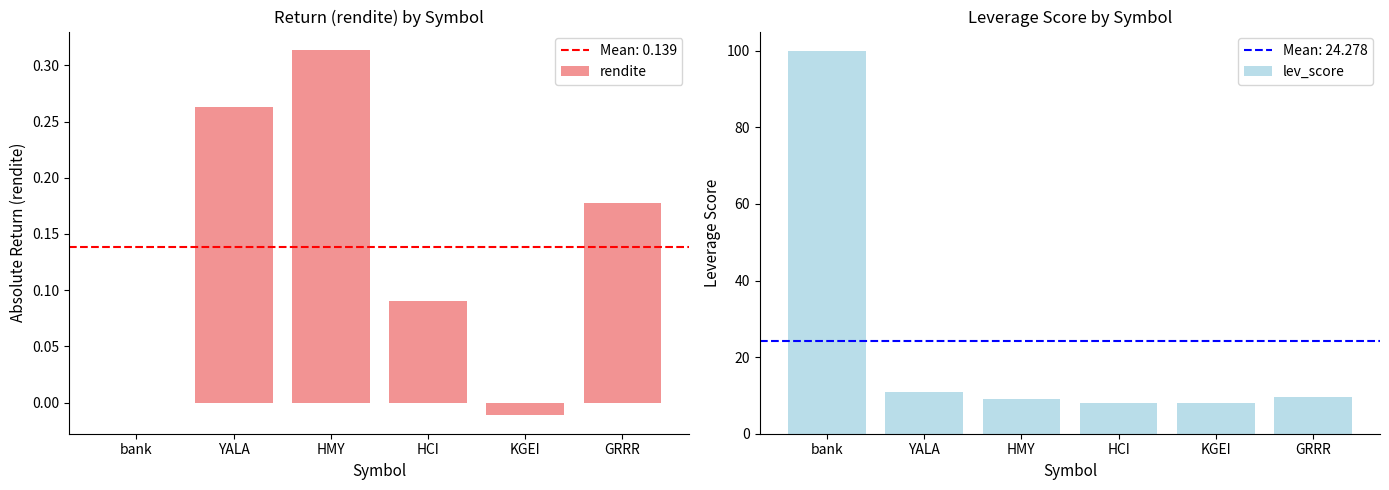

At which label does lev_score first exceed 9?

bank